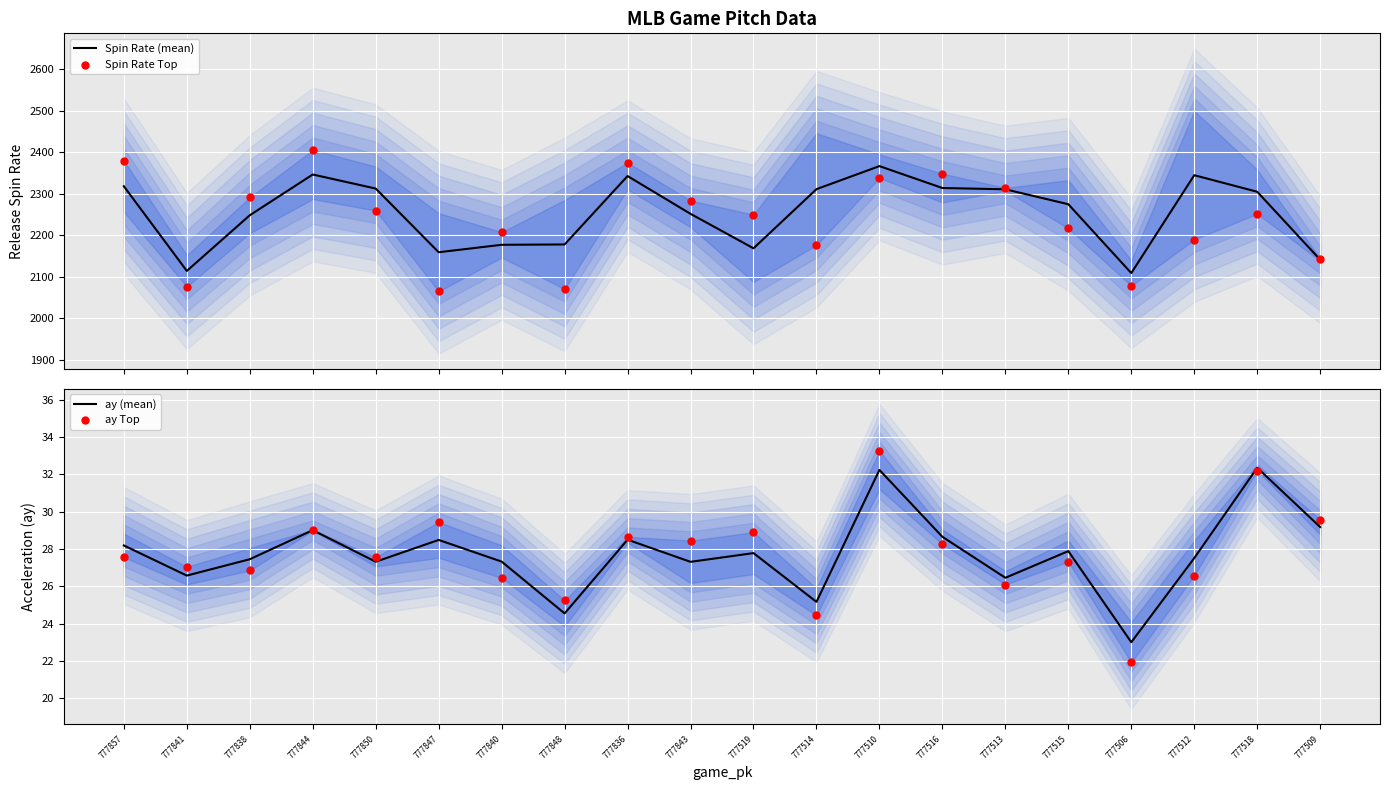

At which category is the sum across all series the highest?

777844